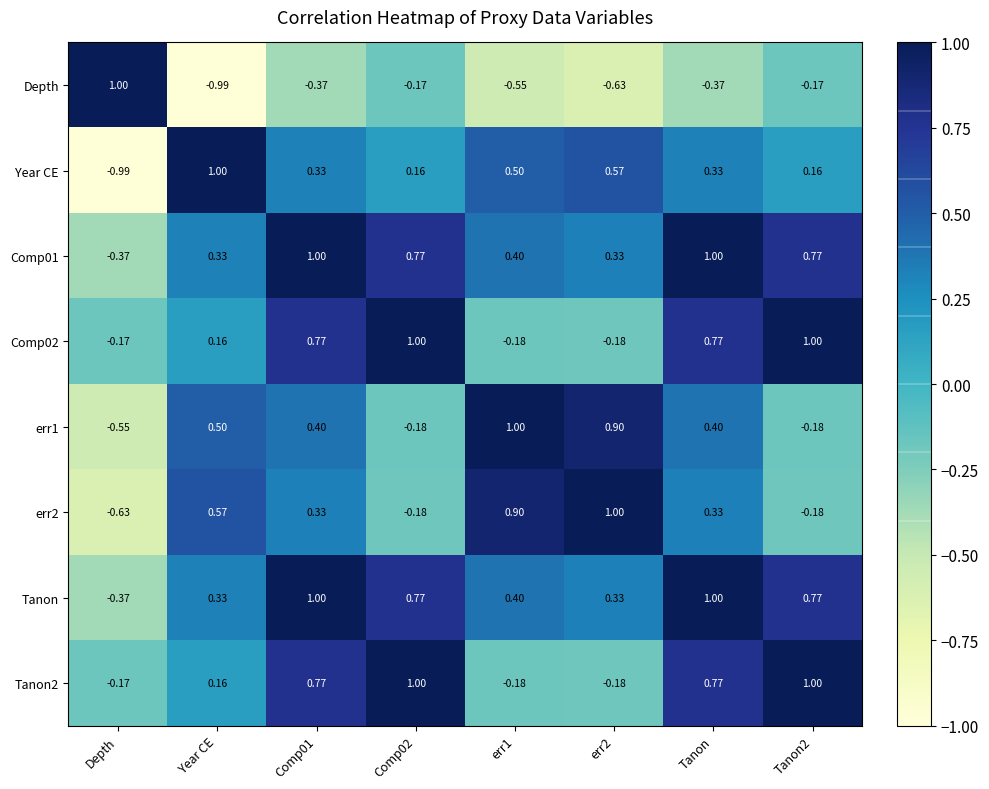

What is the spread (max minus min) of values at err2?

1.6